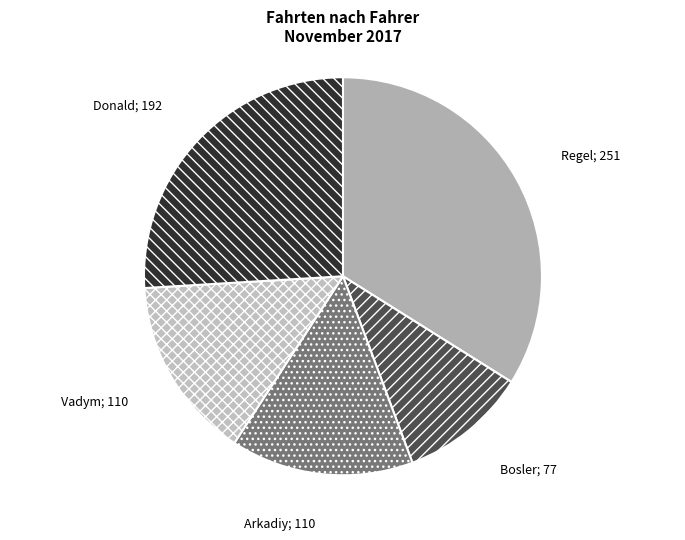

How many segments does this pie chart have?

5